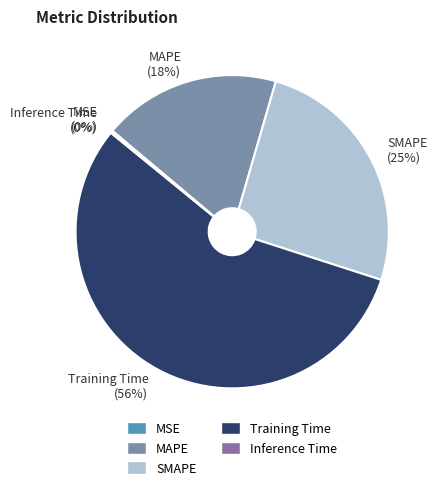

To the nearest percent, what is the average slice percentage?

20%